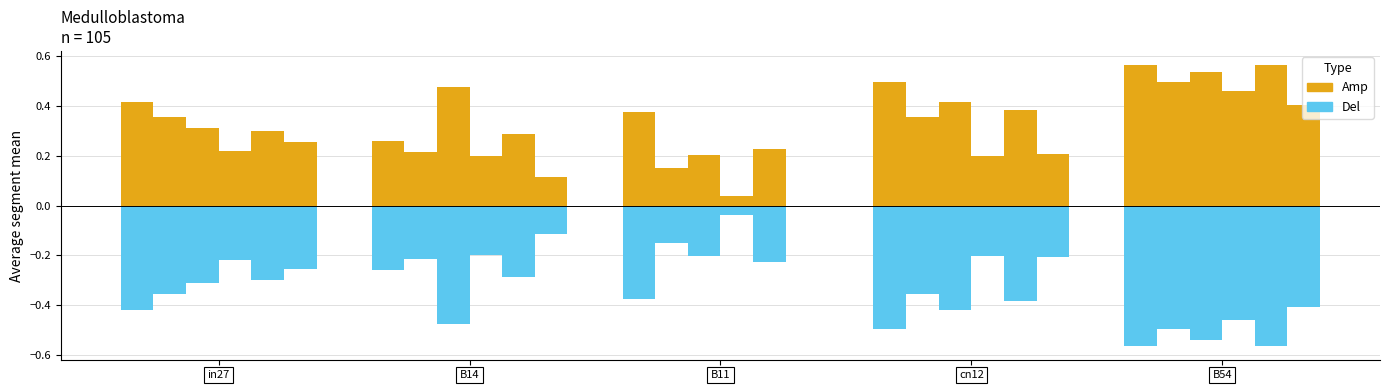

Rank the series at B54 from highest to lowest value.

Amp, Del